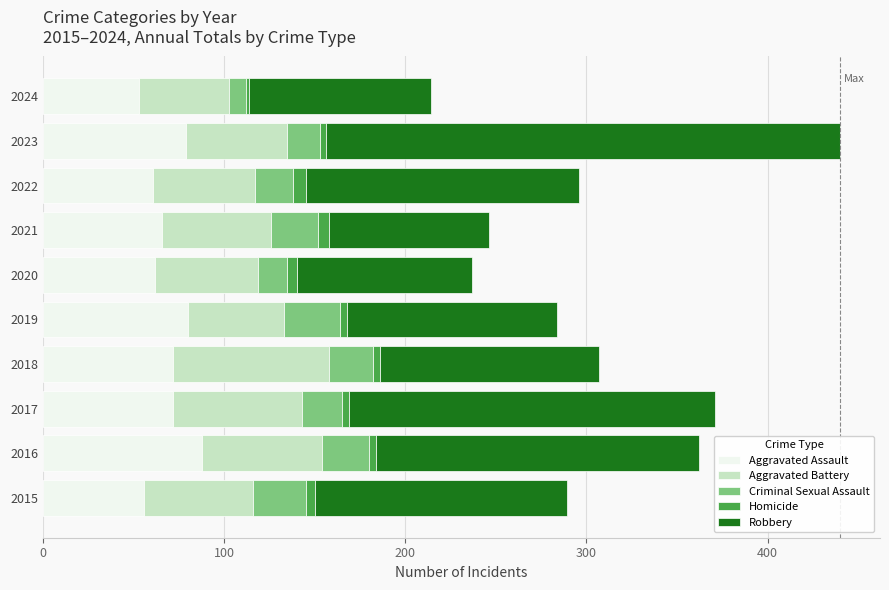

What is the minimum value for Aggravated Assault?

53